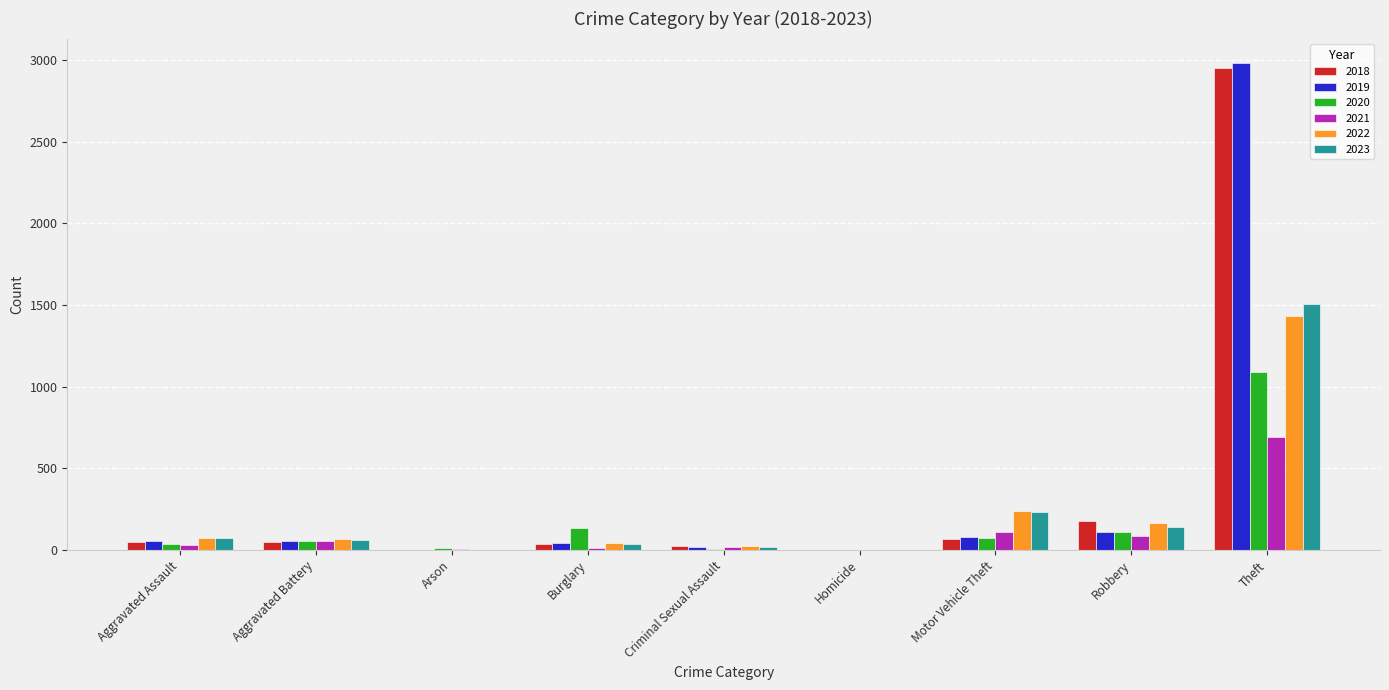

How many categories are shown in the chart?

9